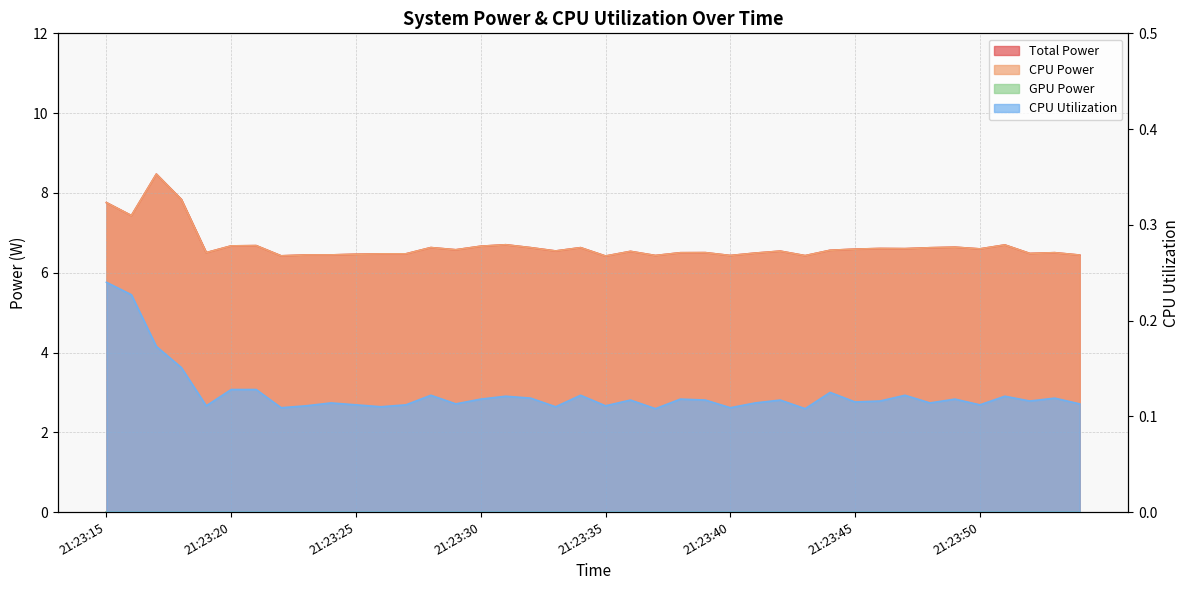

The Total Power series shows 10.8 at 21:23:40. True or false?

False